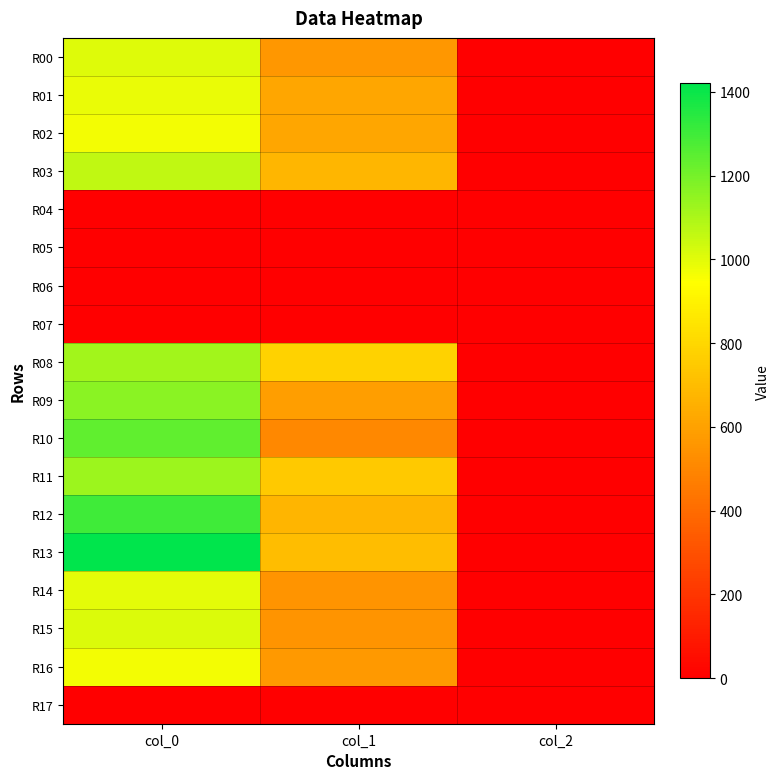

Rank the series at col_1 from highest to lowest value.

R08, R11, R13, R03, R12, R01, R02, R09, R16, R00, R14, R15, R10, R04, R05, R06, R07, R17